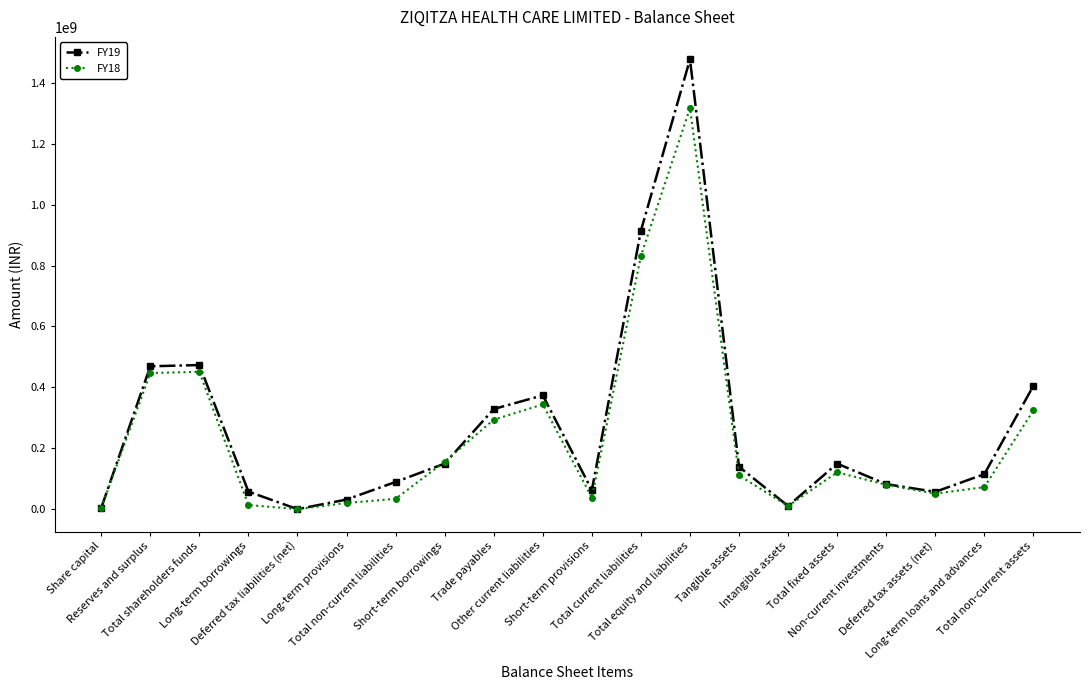

How many values in the FY18 series are below 110598000?

10